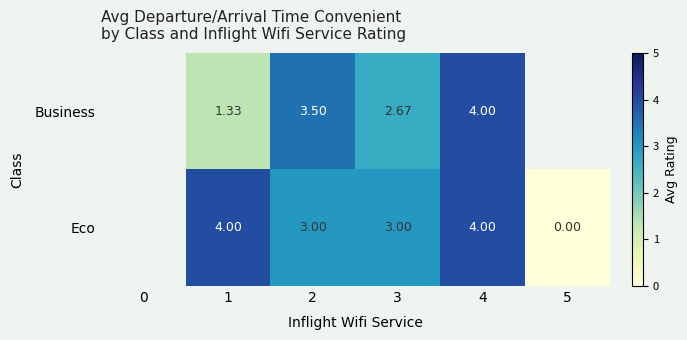

Which series changed the most between 3 and 4?

Business